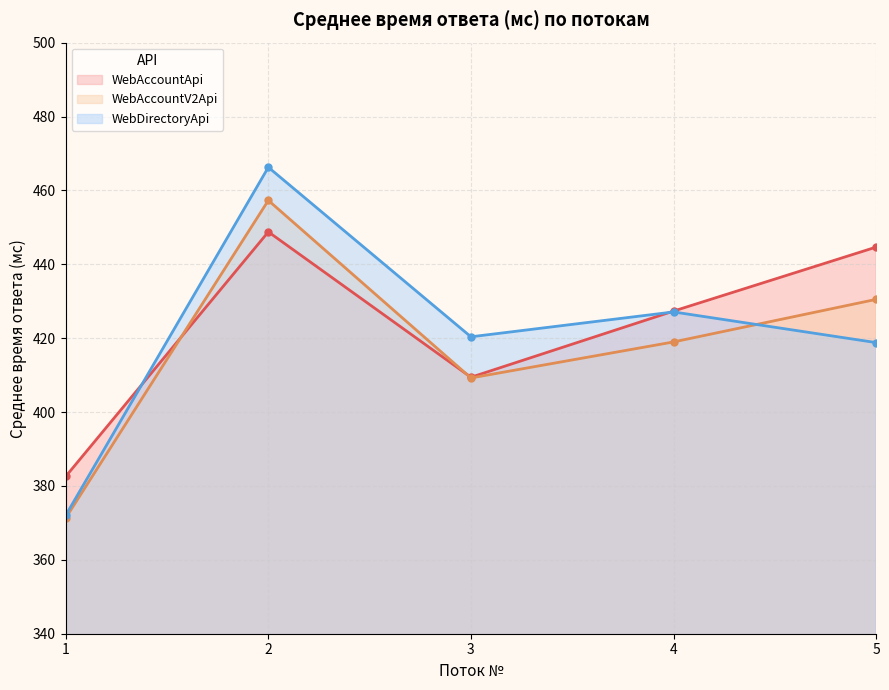

Reading left to right, what are all the values shown in this chart?

WebAccountApi: 382.6	448.8	409.4	427.3	444.6
WebAccountV2Api: 371.3	457.3	409.2	419.0	430.5
WebDirectoryApi: 372.1	466.3	420.4	427.1	418.8